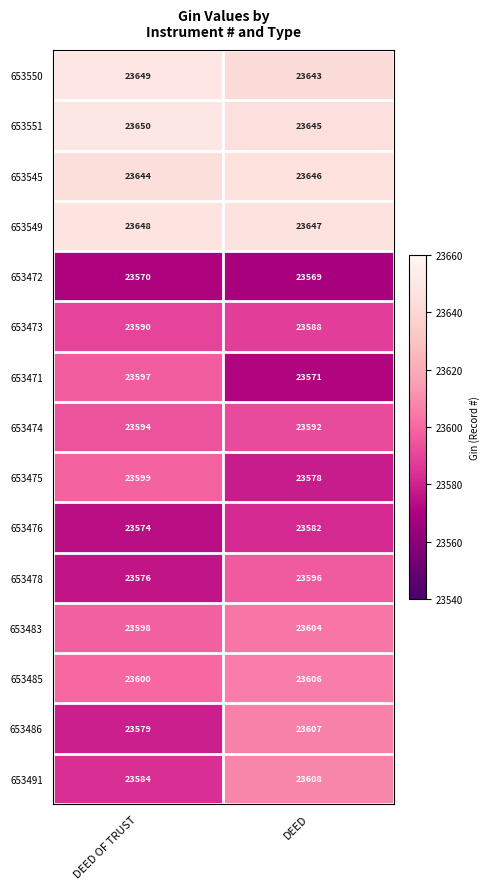

What is the sum of the 653474 values at DEED OF TRUST and DEED?

47186